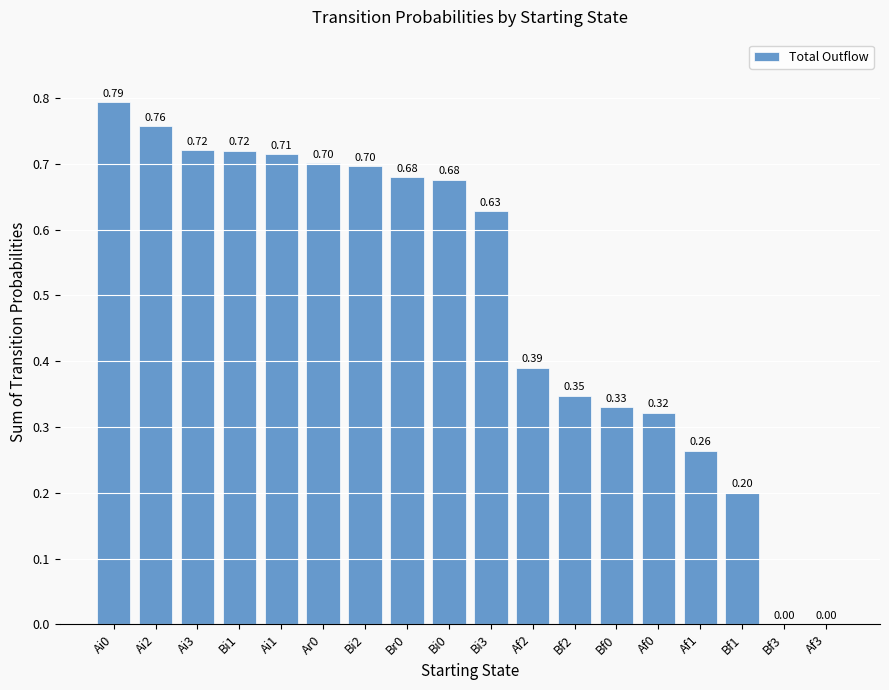

What is the sum of all values?

8.9